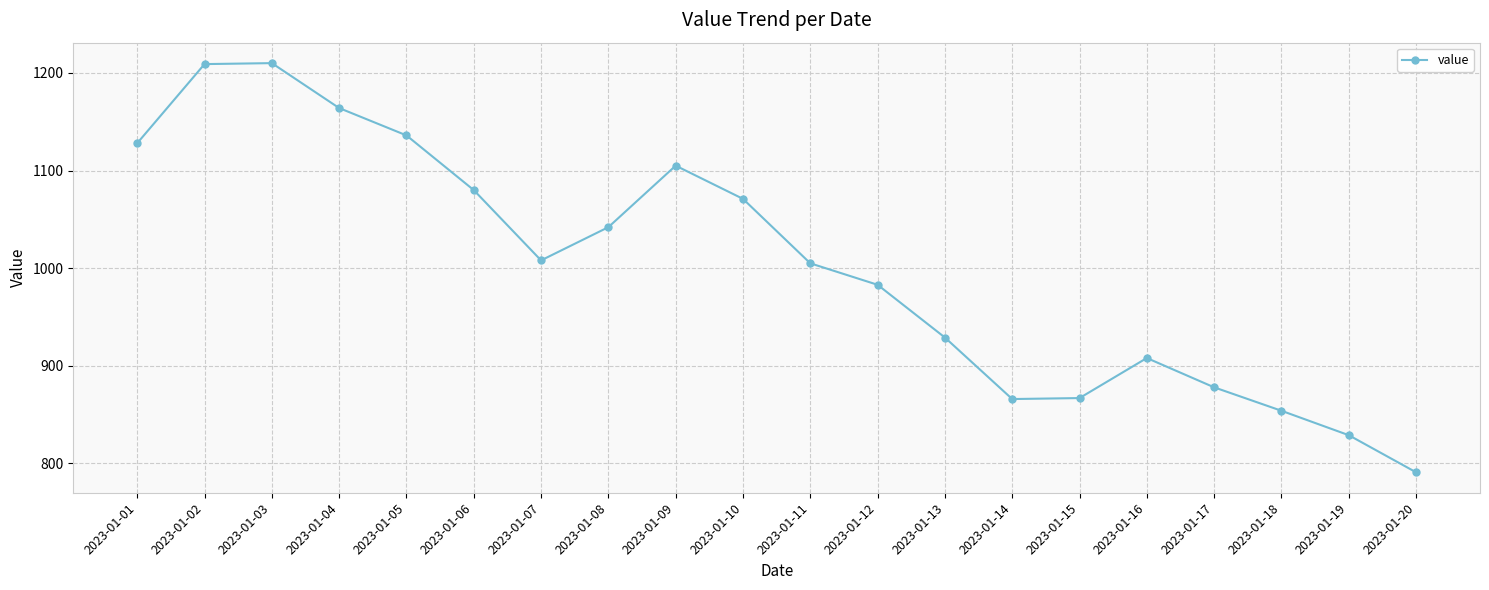

What is the sum of the values at 2023-01-10 and 2023-01-17?

1949